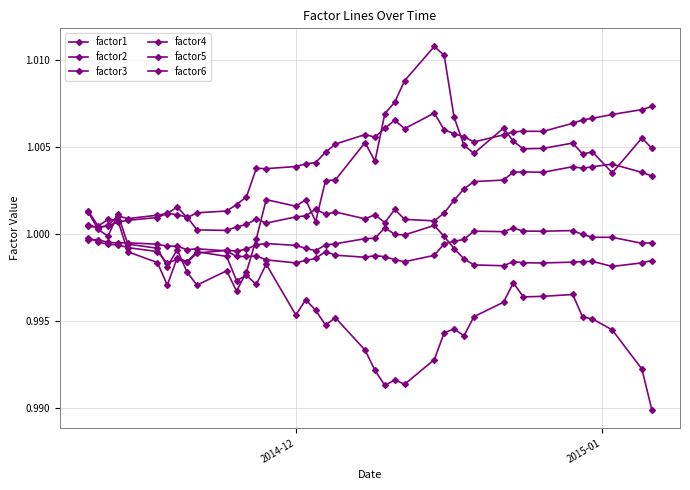

How many series are shown in this chart?

6